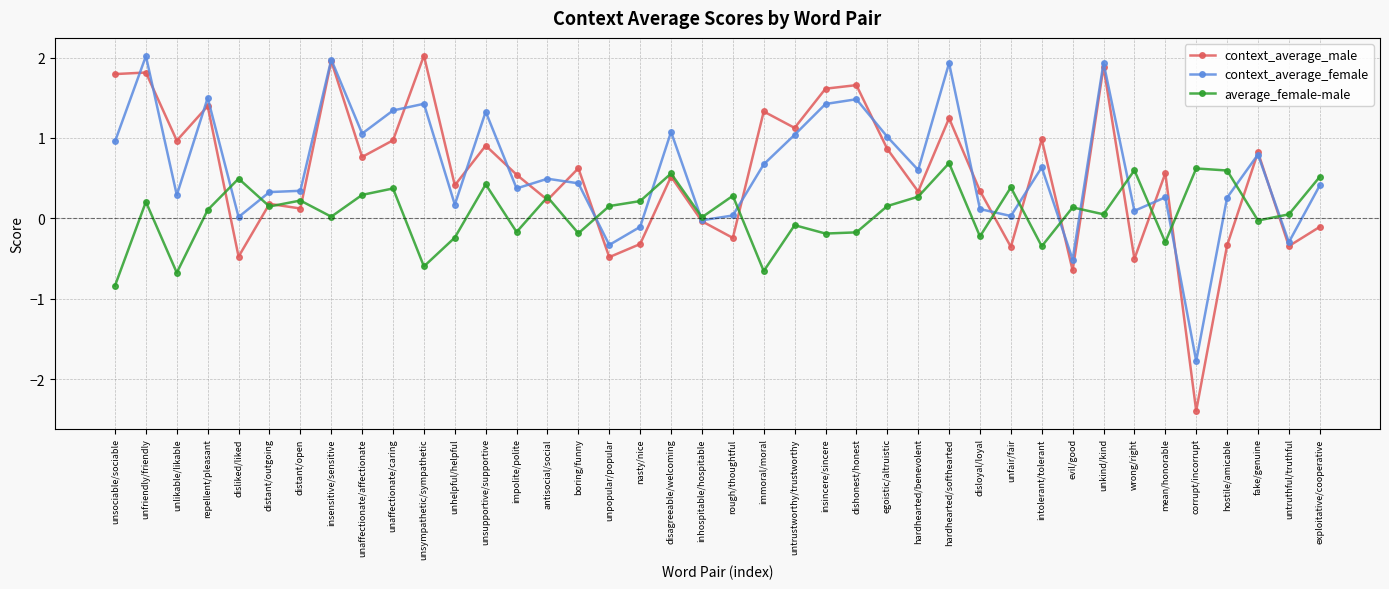

At which label does average_female-male reach its minimum?

unsociable/sociable